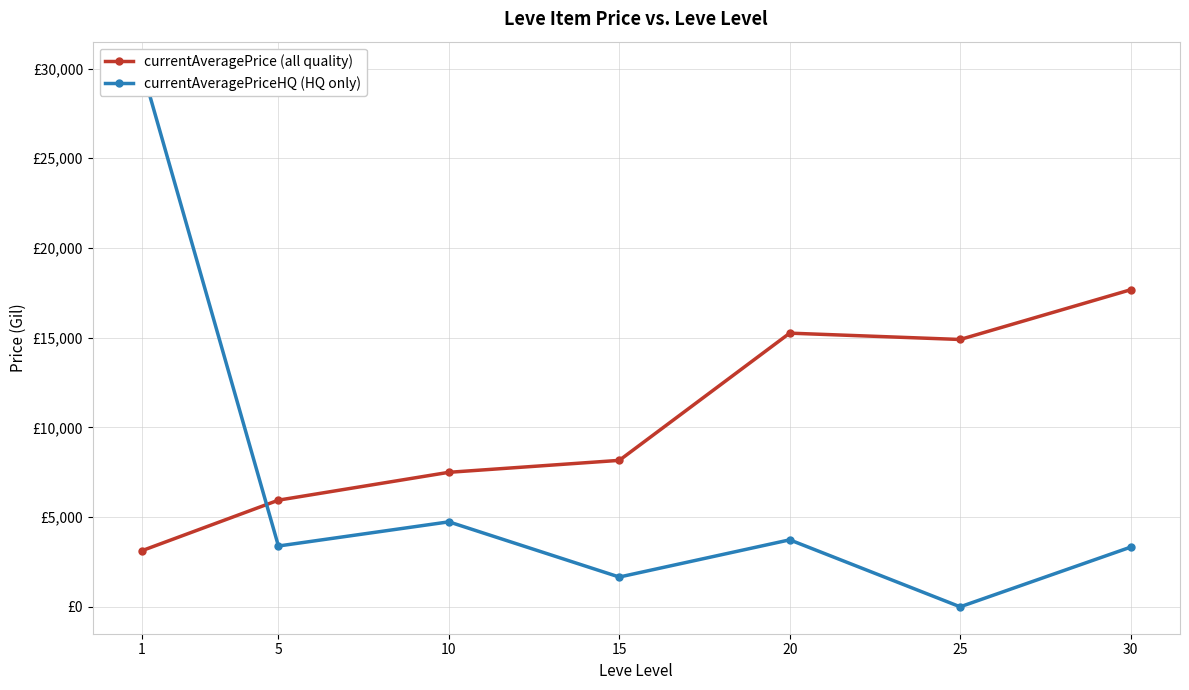

Rank the series by their maximum value, from highest to lowest.

currentAveragePriceHQ (HQ only), currentAveragePrice (all quality)